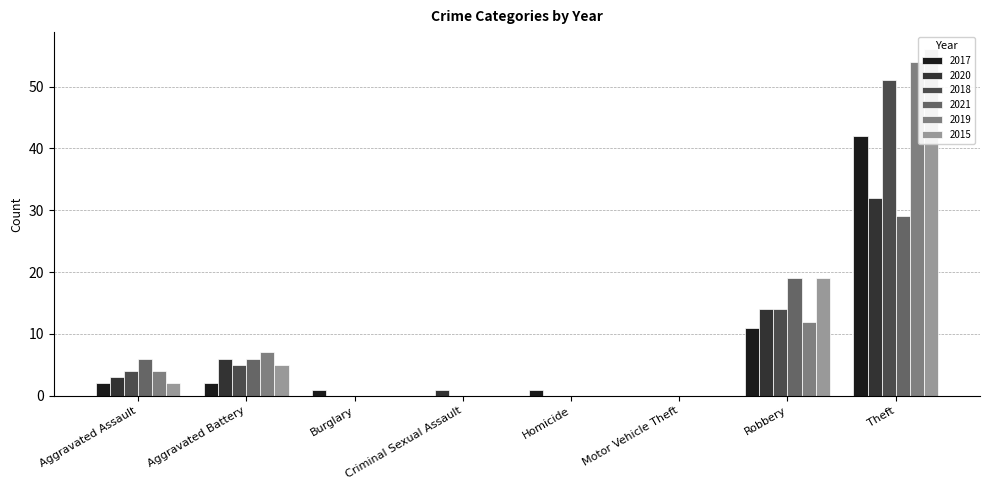

Reading left to right, transcribe all the data shown in this chart.

2017: Aggravated Assault=2	Aggravated Battery=2	Burglary=1	Criminal Sexual Assault=0	Homicide=1	Motor Vehicle Theft=0	Robbery=11	Theft=42
2020: Aggravated Assault=3	Aggravated Battery=6	Burglary=0	Criminal Sexual Assault=1	Homicide=0	Motor Vehicle Theft=0	Robbery=14	Theft=32
2018: Aggravated Assault=4	Aggravated Battery=5	Burglary=0	Criminal Sexual Assault=0	Homicide=0	Motor Vehicle Theft=0	Robbery=14	Theft=51
2021: Aggravated Assault=6	Aggravated Battery=6	Burglary=0	Criminal Sexual Assault=0	Homicide=0	Motor Vehicle Theft=0	Robbery=19	Theft=29
2019: Aggravated Assault=4	Aggravated Battery=7	Burglary=0	Criminal Sexual Assault=0	Homicide=0	Motor Vehicle Theft=0	Robbery=12	Theft=54
2015: Aggravated Assault=2	Aggravated Battery=5	Burglary=0	Criminal Sexual Assault=0	Homicide=0	Motor Vehicle Theft=0	Robbery=19	Theft=56